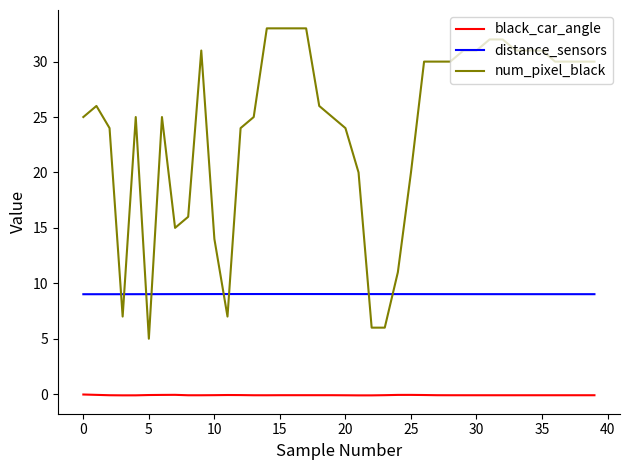

Which series has the widest spread of values?

num_pixel_black